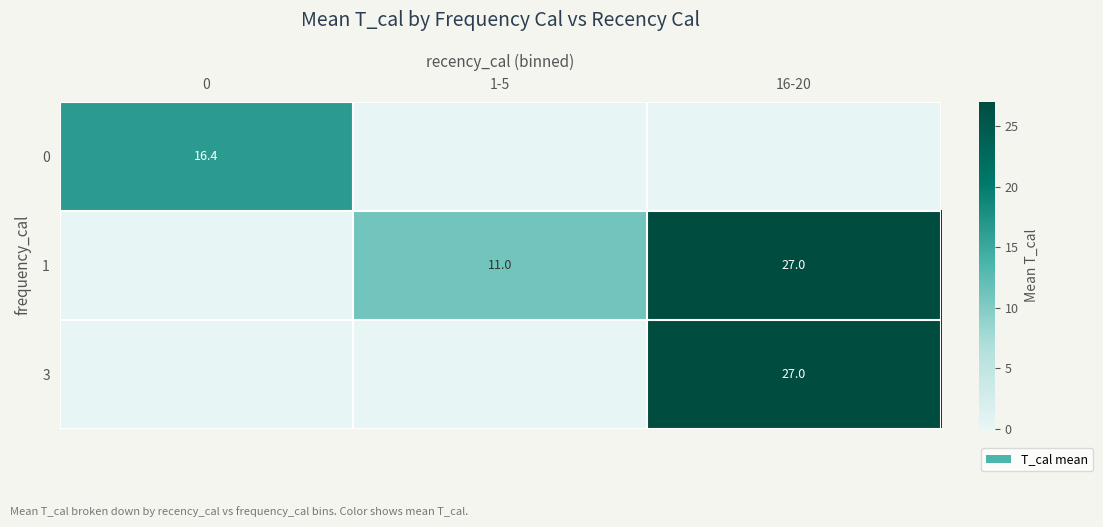

How many data points does each series have?

3